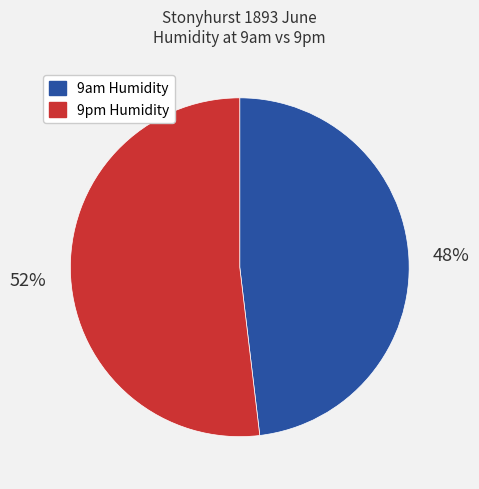

To the nearest percent, what portion does 9am Humidity represent?

48%